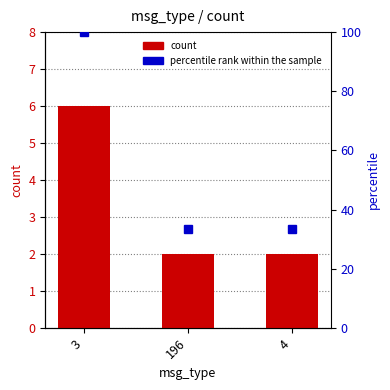

List the labels in order of value, smallest first.

196, 4, 3